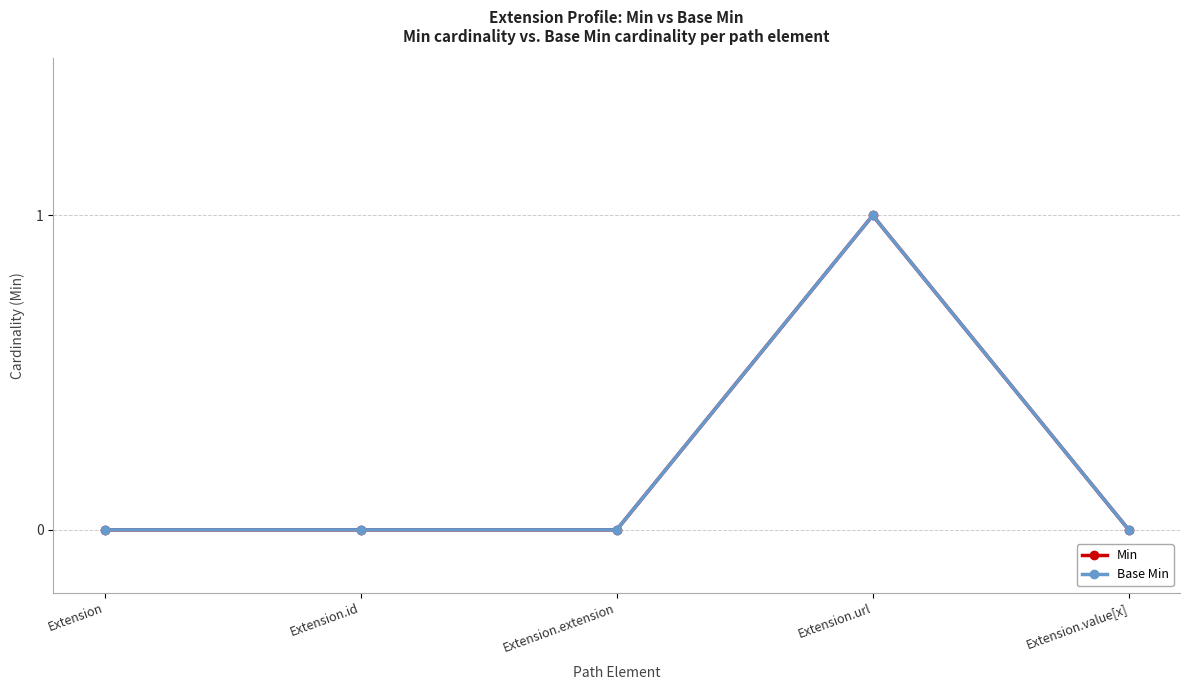

True or false: Base Min and Min intersect in this chart.

False